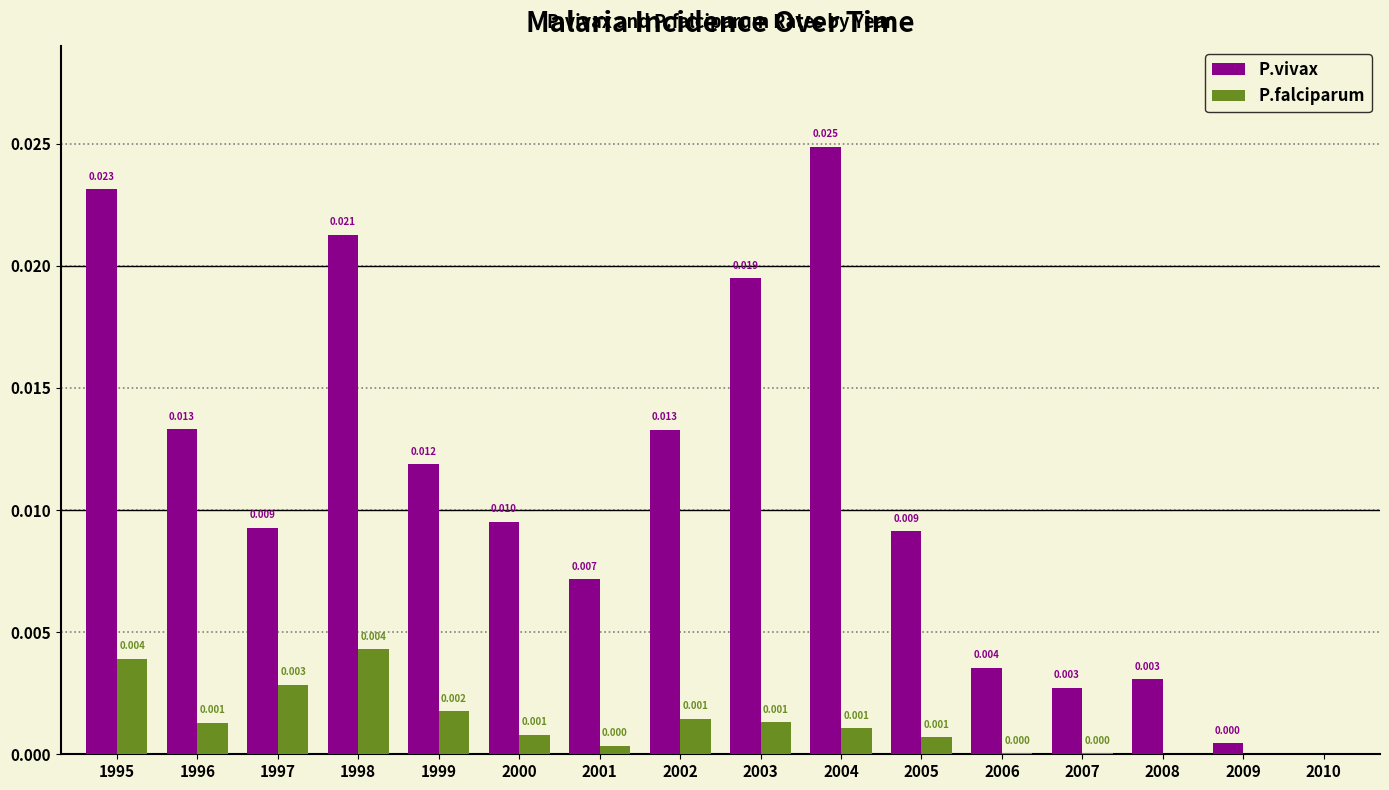

Which series has the largest total across all categories?

P.vivax